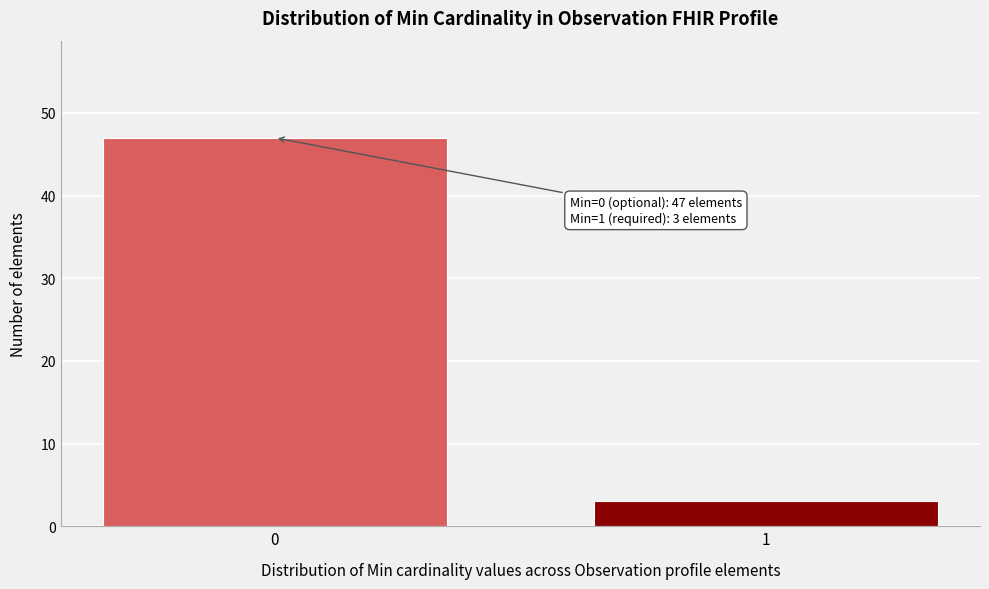

Reading right to left, transcribe all the data shown in this chart.

3	47